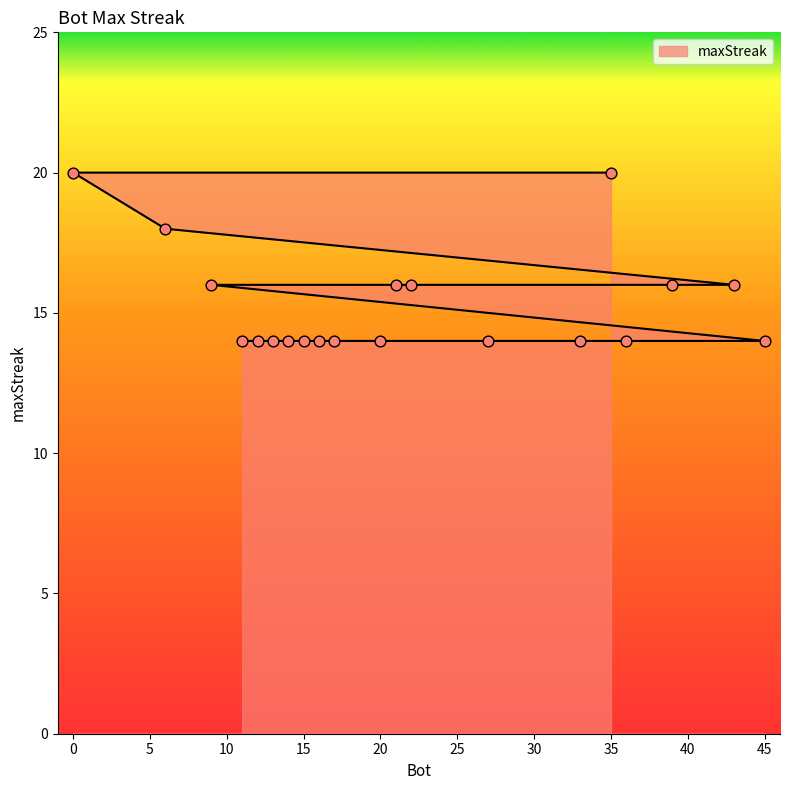

What is the ratio of the value at 12 to the value at 33?

1.0